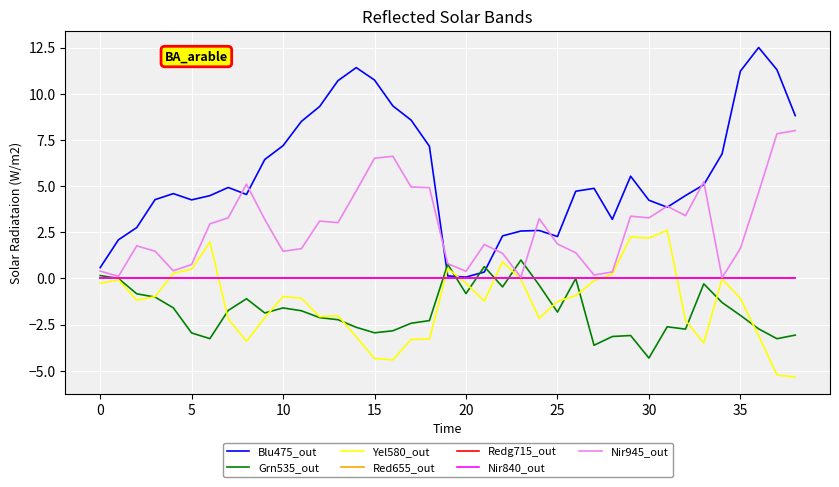

Does the chart display data point markers on the line(s)?

No